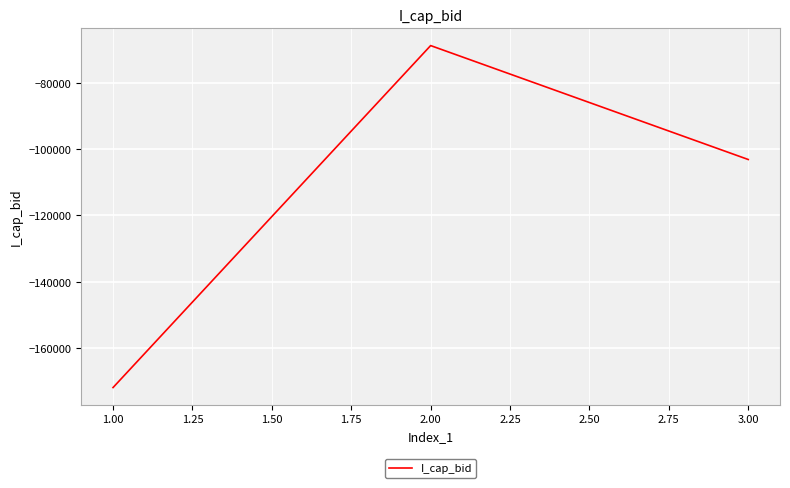

Which category has the lowest value across all series?

1.00